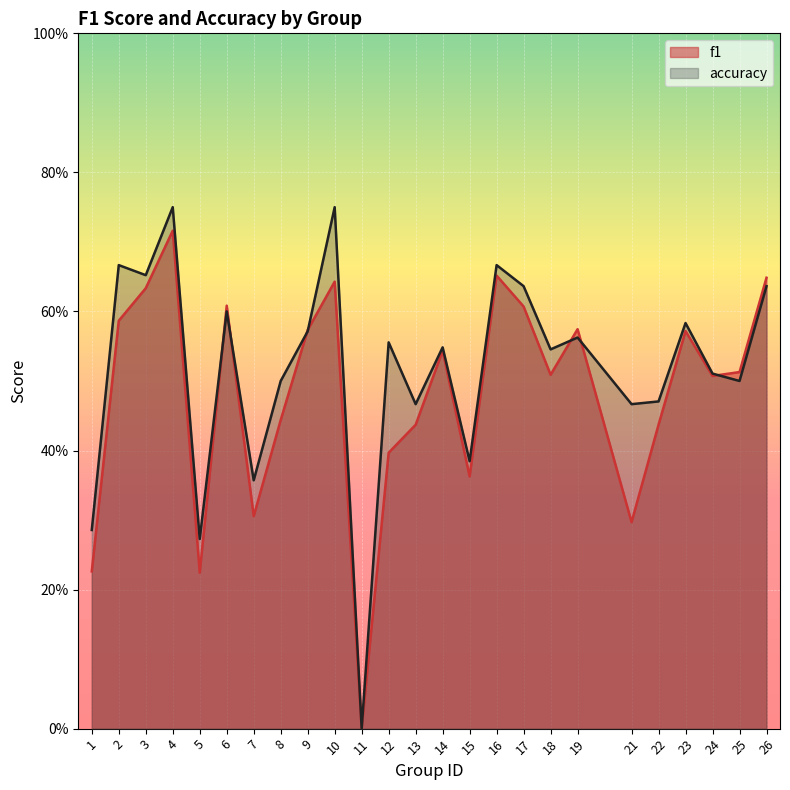

At which label does accuracy reach its minimum?

11